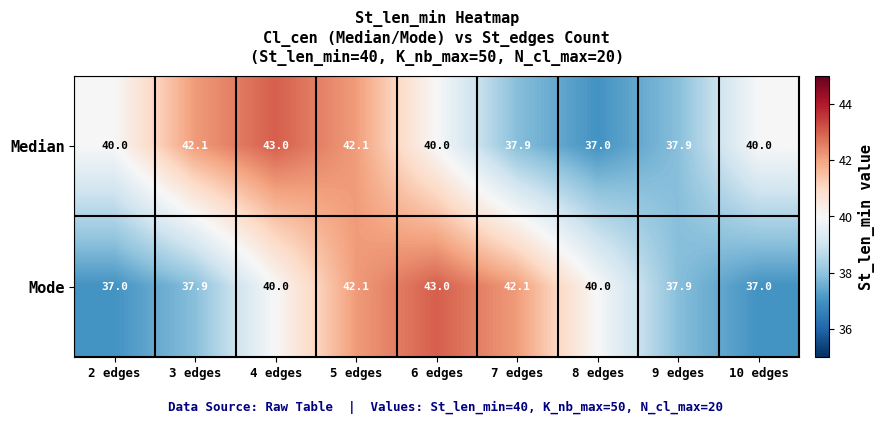

Which category has the lowest value in the Median series?

8 edges